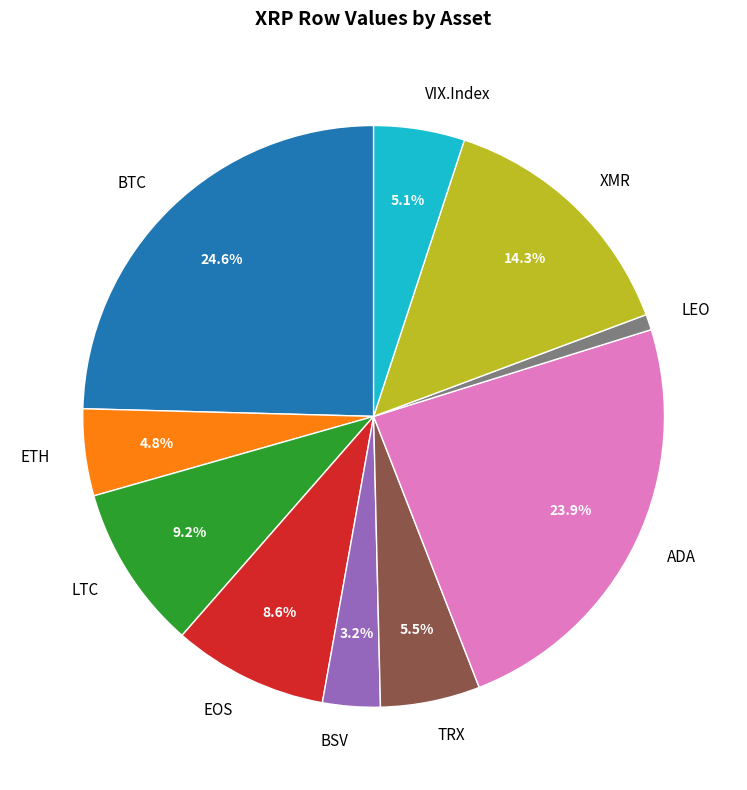

The LEO slice represents 11% of the pie. True or false?

False